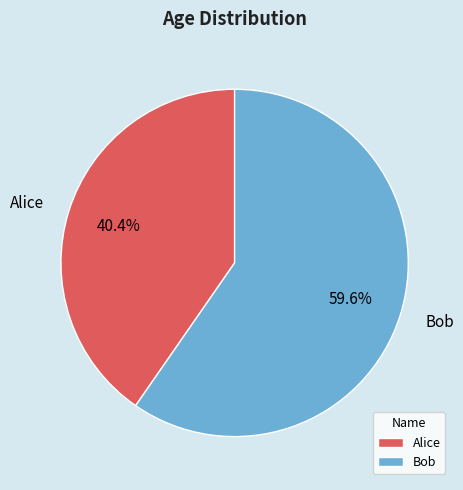

What portion of the pie excludes Alice?

59.6%